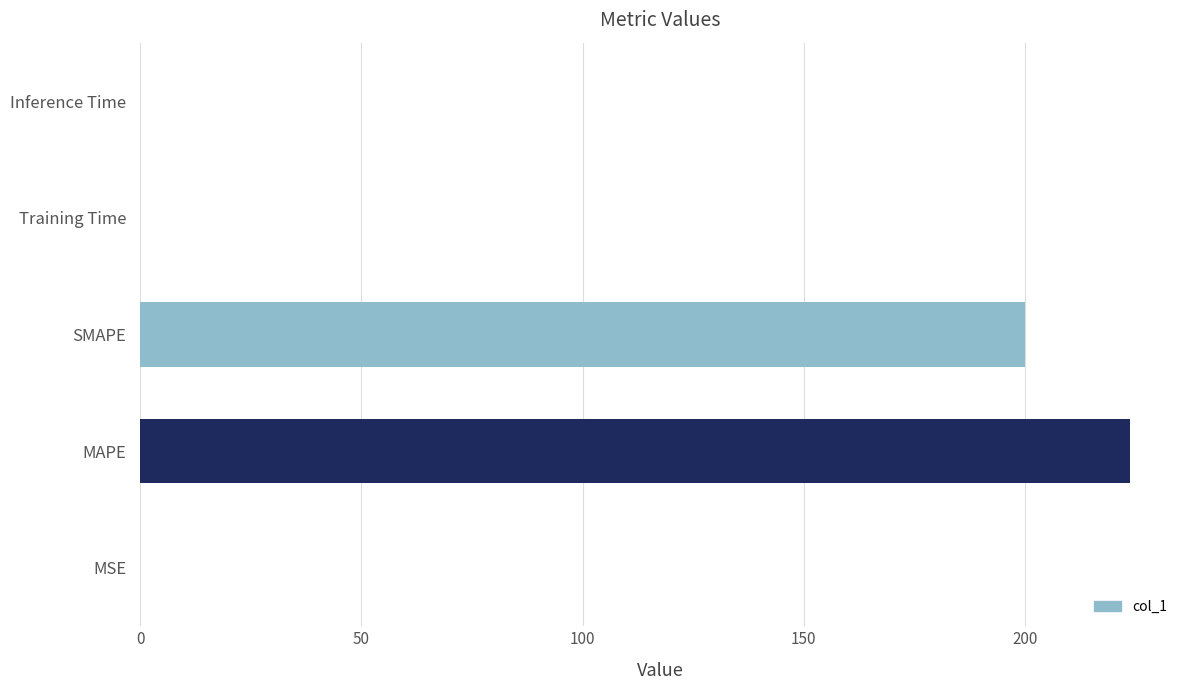

How many data points does each series have?

5